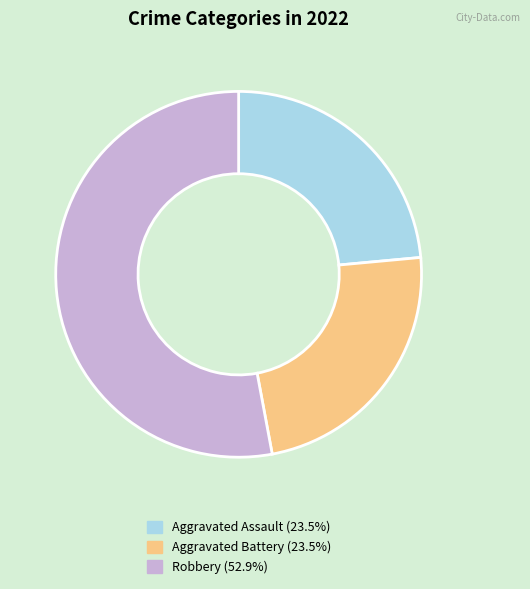

Is there any slice that represents more than half of the pie?

Yes